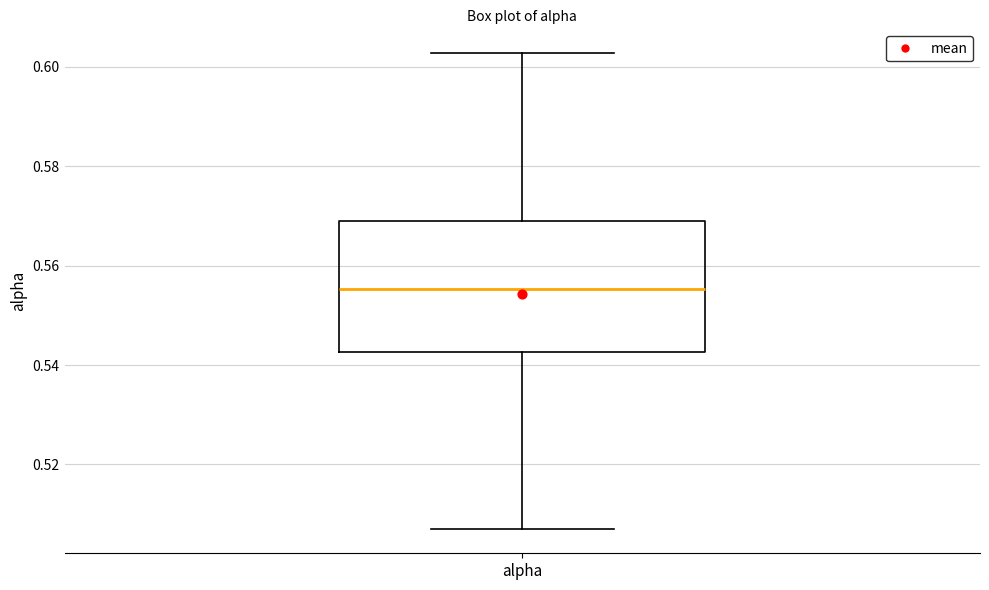

Where is the upper edge of the box for alpha on the y-axis? The values are not printed on the chart, so give them approximately, as read against the axis.

0.568